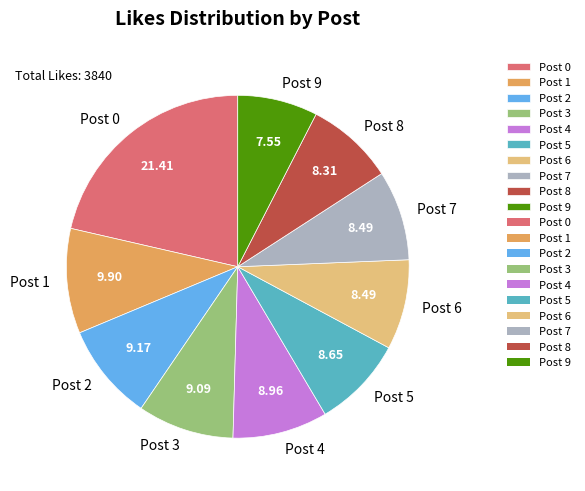

What is the largest slice in the pie chart?

Post 0